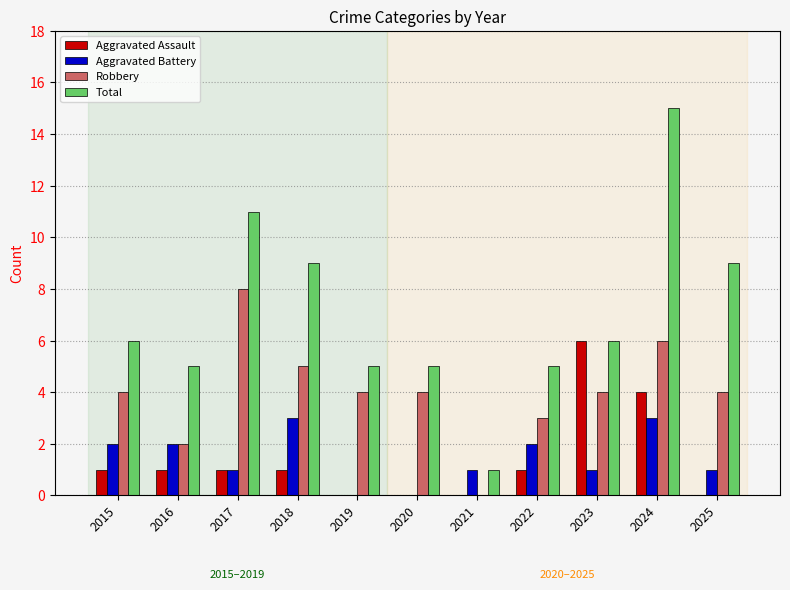

Which series has the largest total across all categories?

Total